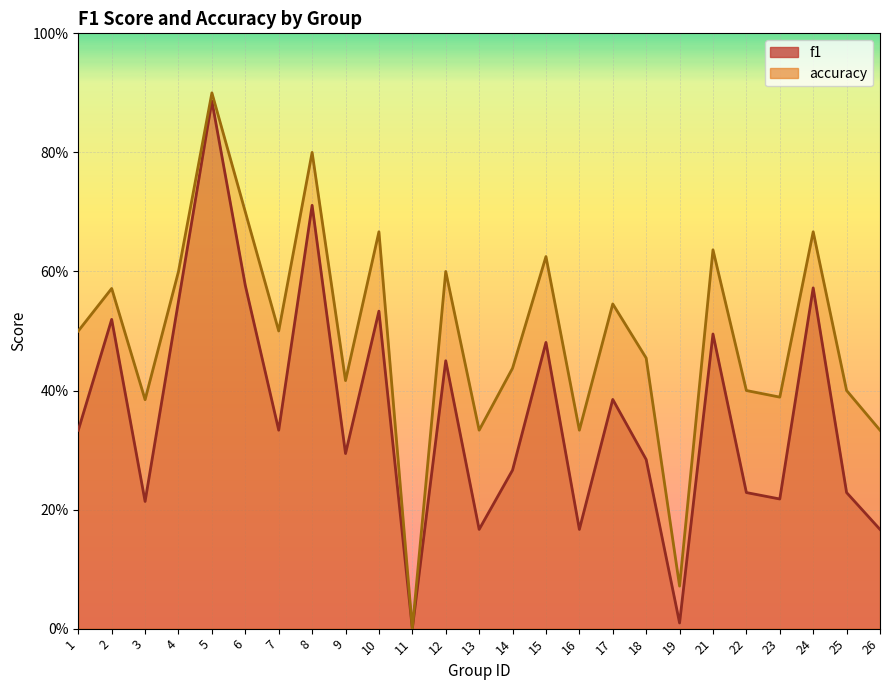

True or false: accuracy has more than 0 interior local peaks.

True